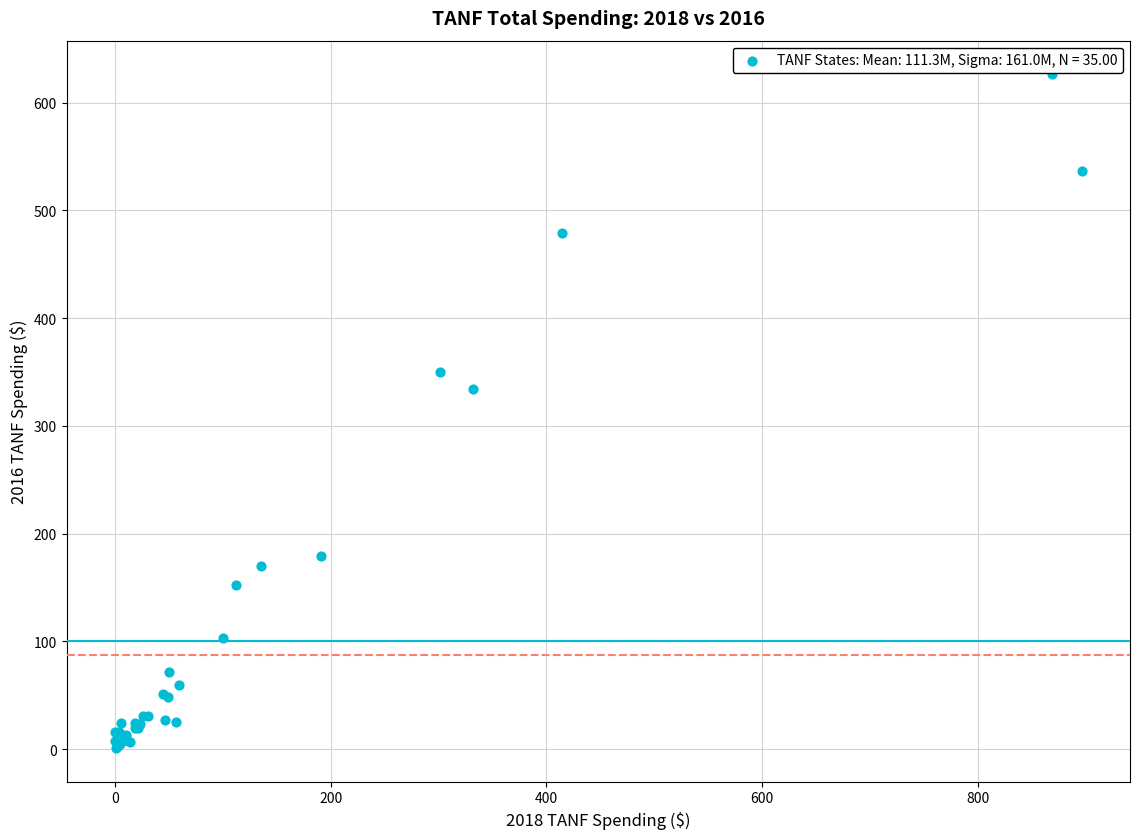

What Y value in the scatter plot is closest to 313?

334.6